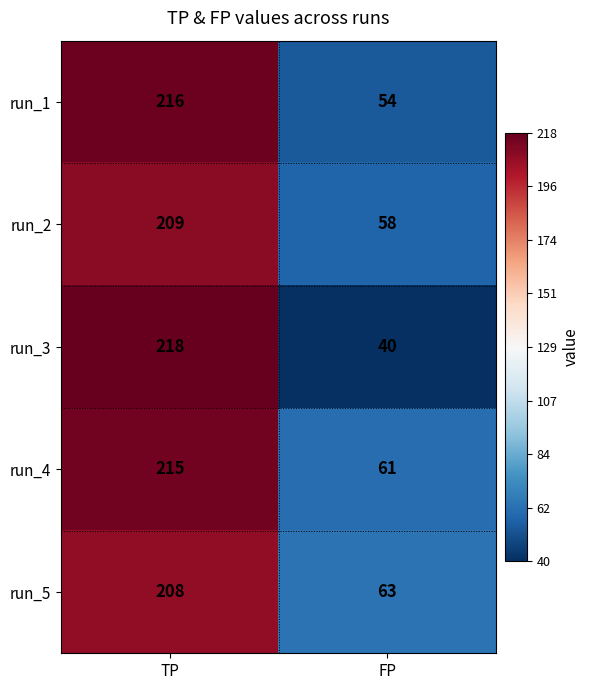

What is the spread (max minus min) of values at TP?

10